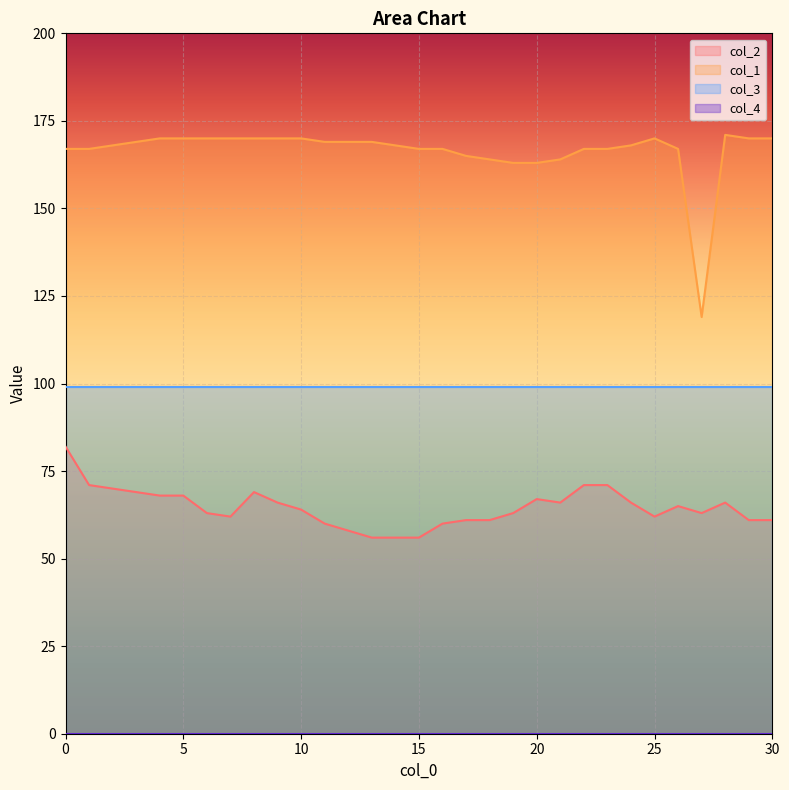

What value does the col_1 series have at 24?

168